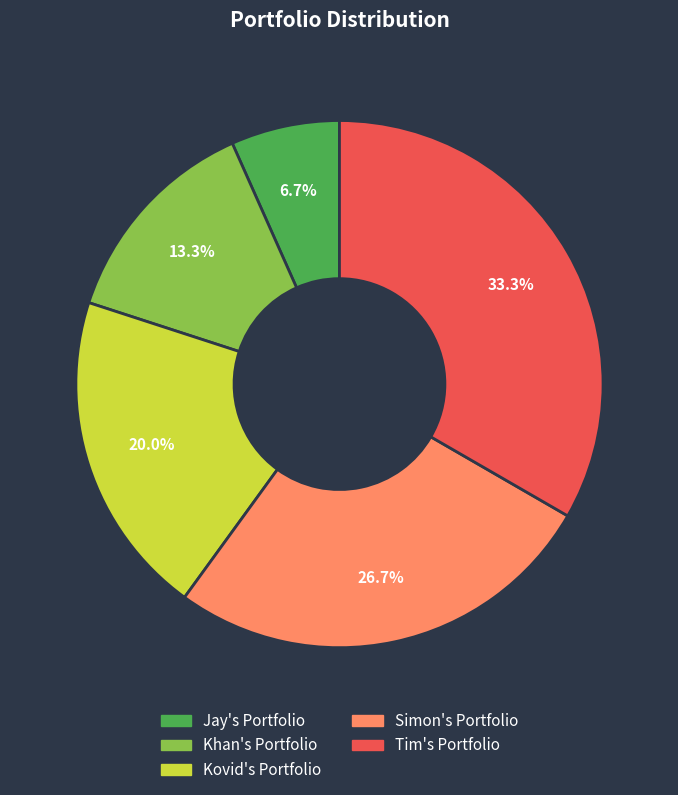

Between Simon's Portfolio and Tim's Portfolio, which is larger?

Tim's Portfolio